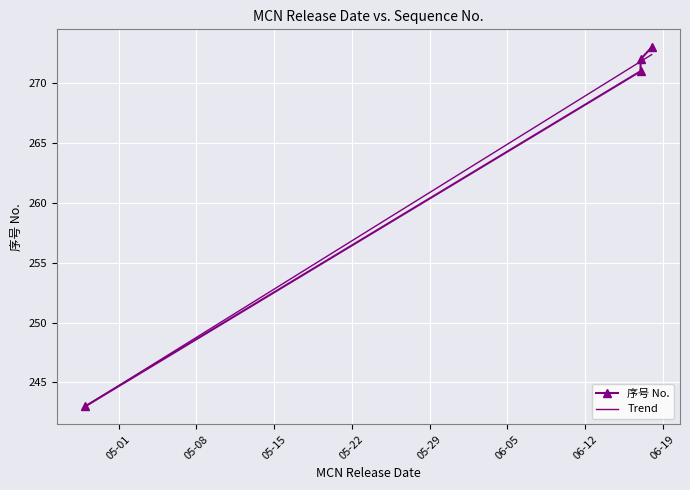

What is the average value?

265